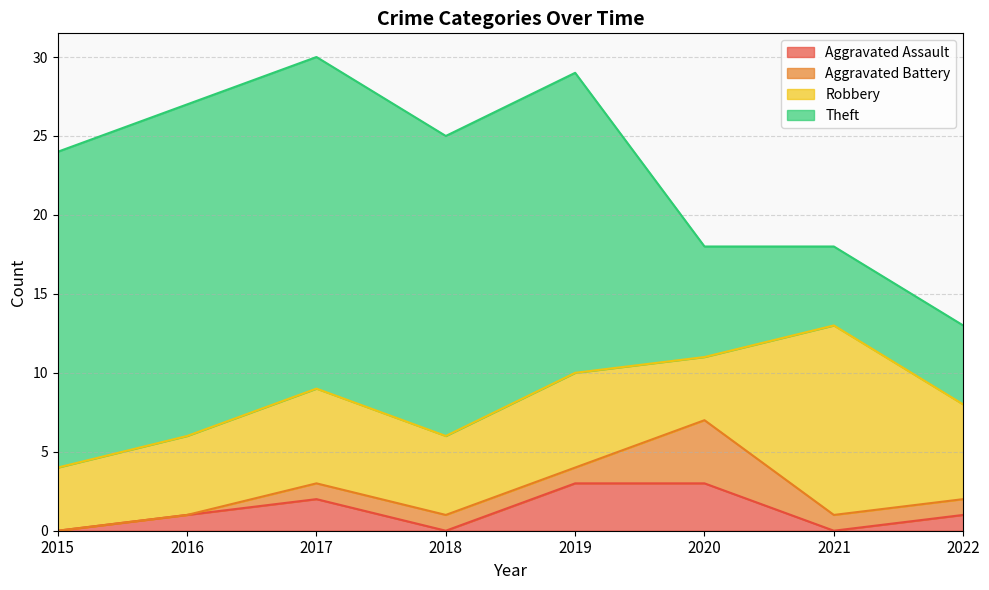

How many data points does each series have?

8